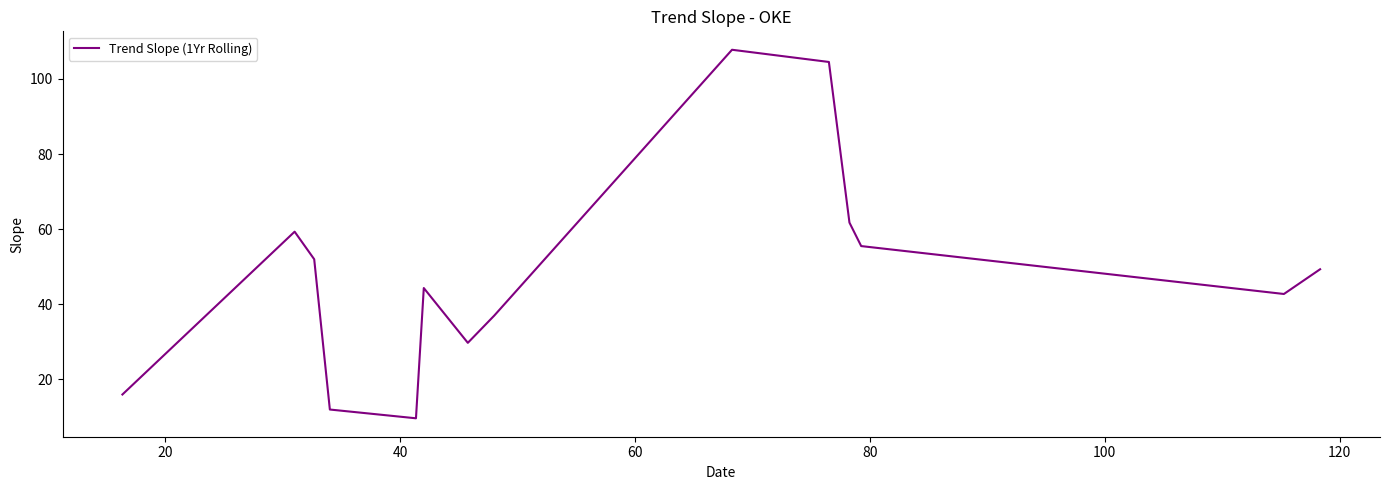

What is the maximum value shown in the chart?

107.8